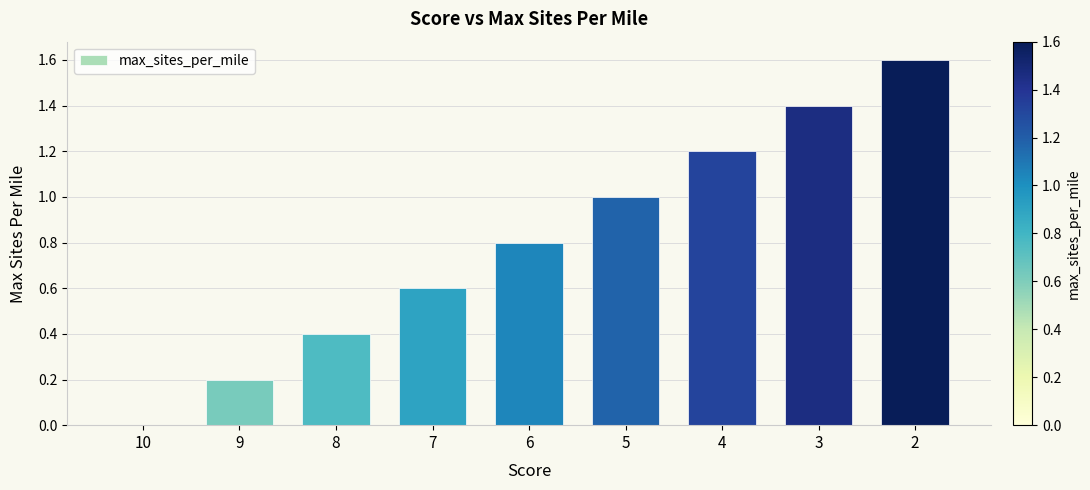

What is the sum of all values?

7.2